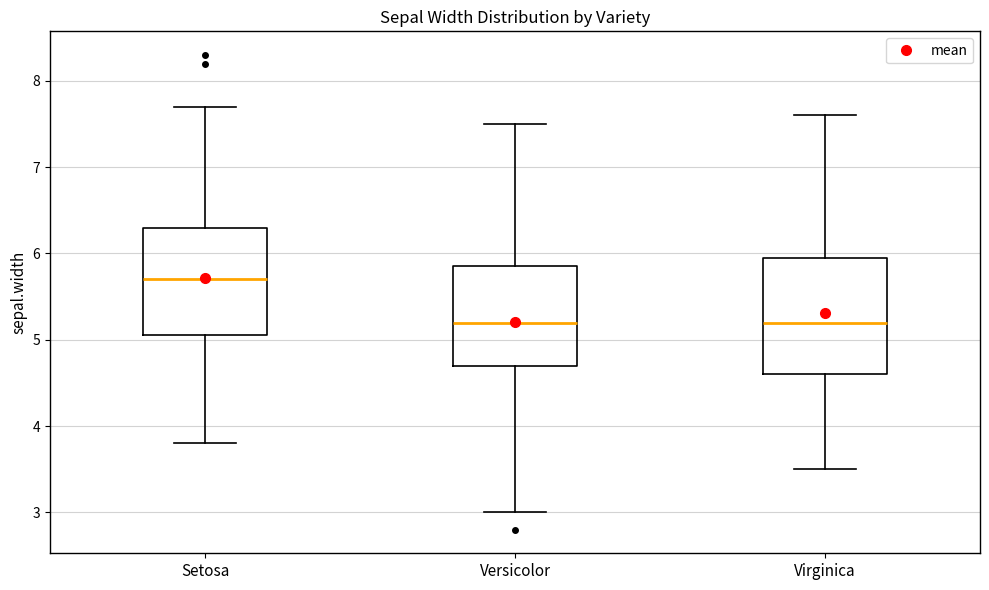

Reading left to right, read every box against the y-axis: the position of its median line, the range the box covers, and the ends of its whiskers. The values are not printed on the chart, so give them approximately, as read against the axis.

Setosa: median 5.7, box 5.1 to 6.3, whiskers 3.8 to 7.7
Versicolor: median 5.2, box 4.7 to 5.9, whiskers 3.0 to 7.5
Virginica: median 5.2, box 4.6 to 6.0, whiskers 3.5 to 7.6